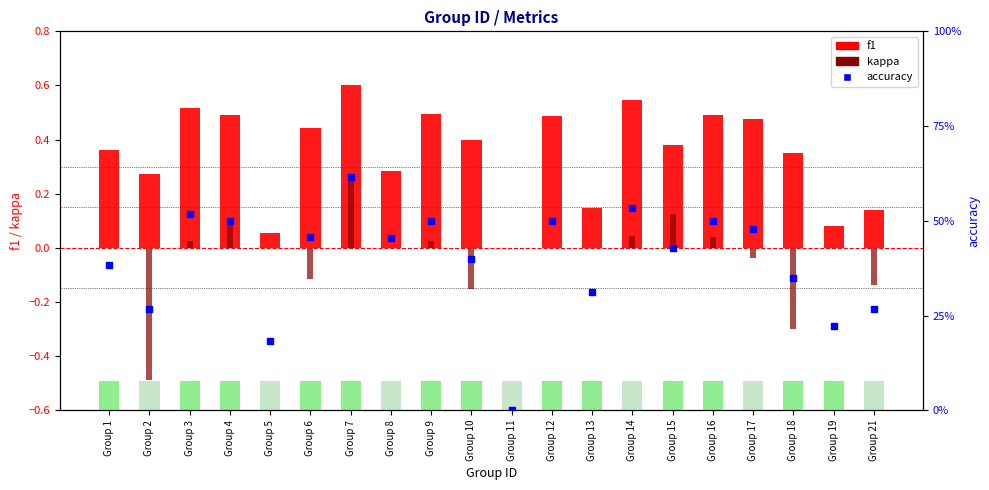

Which series has the largest Y range (max minus min)?

kappa